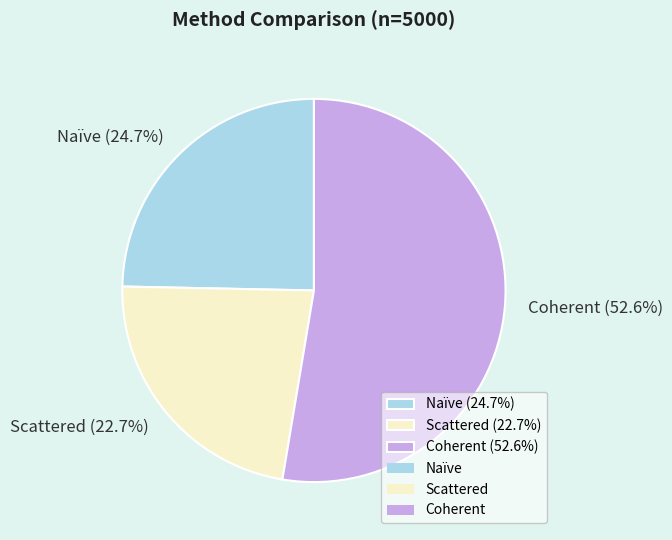

Rank the categories by value from highest to lowest.

Coherent, Naïve, Scattered